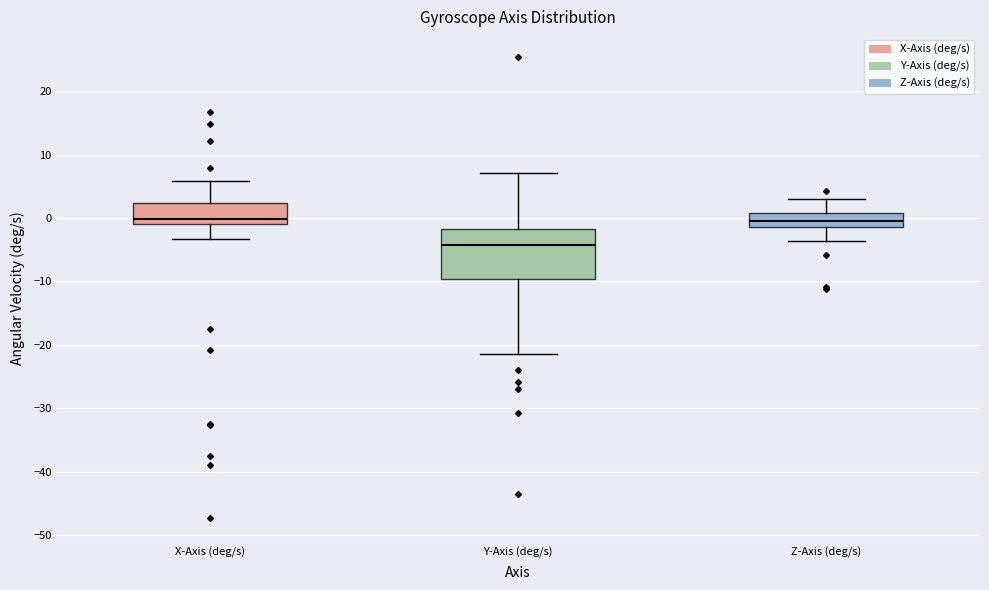

Comparing the boxes themselves (not the whiskers), which one is the tallest?

Y-Axis (deg/s)